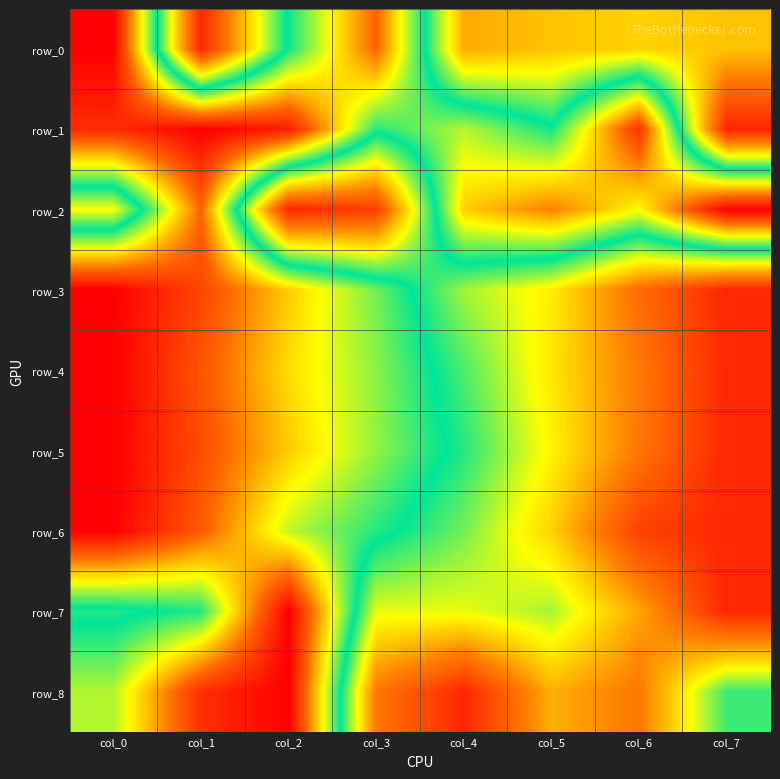

How many data points in row_7 are above 0?

7